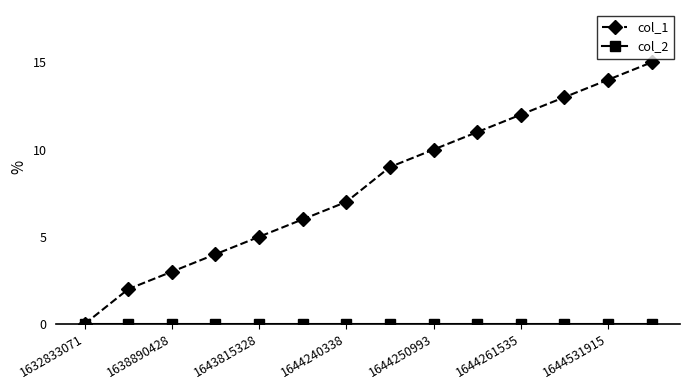

What is the highest value of the col_1 series?

15